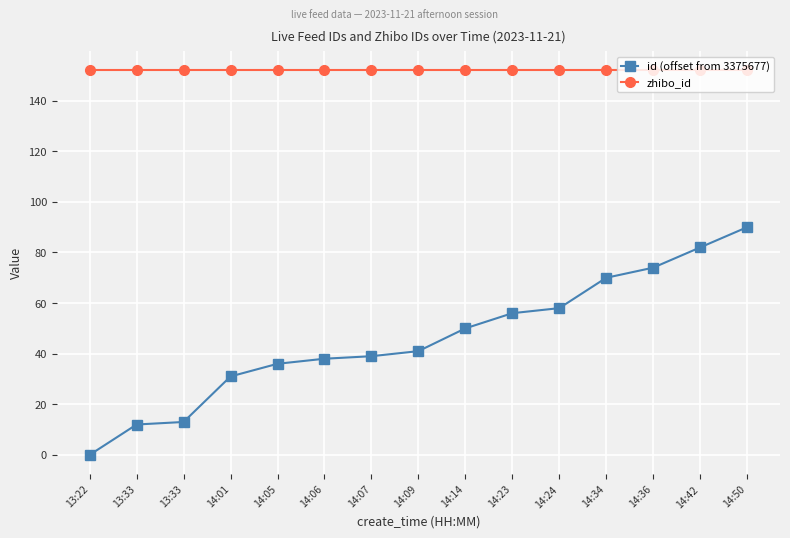

True or false: id (offset from 3375677) and zhibo_id intersect in this chart.

False